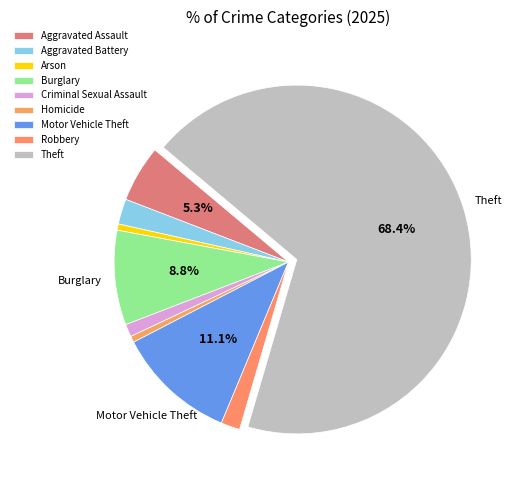

To the nearest percent, what is the average slice percentage?

11%